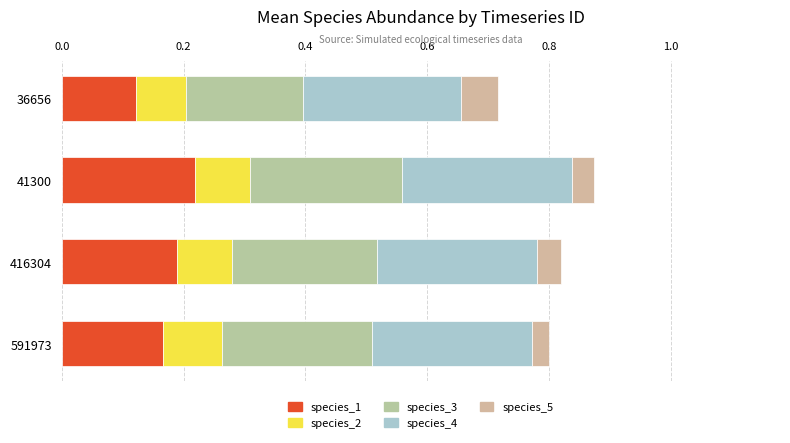

List the series in order of their peak value, highest first.

species_4, species_3, species_1, species_2, species_5